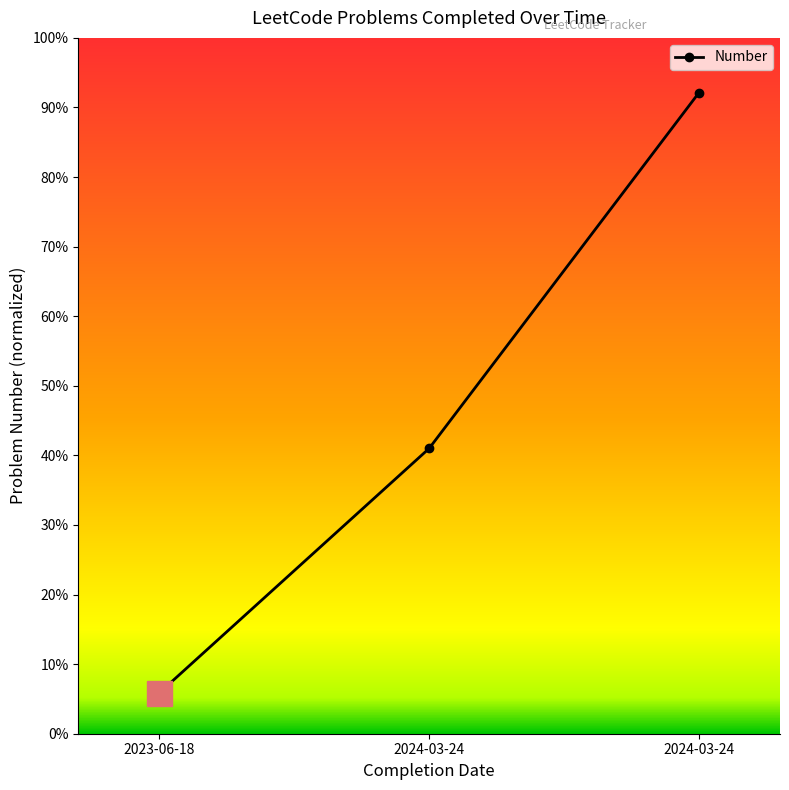

Reading left to right, extract all data points from this chart.

2023-06-18=0.1	2024-03-24=0.4	2024-03-24=0.9